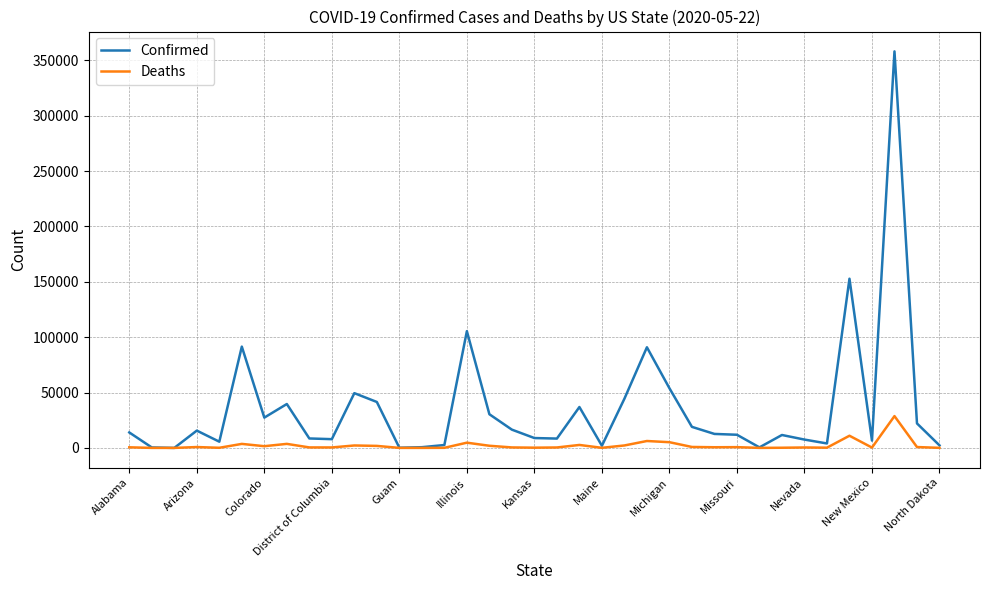

What is the average value of the Confirmed series?

35454